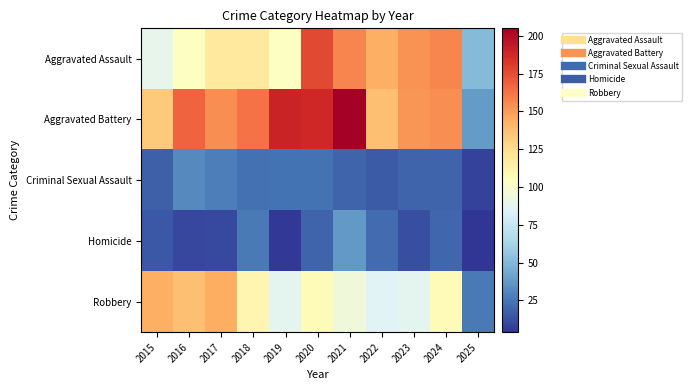

Count the number of categories in the chart.

11